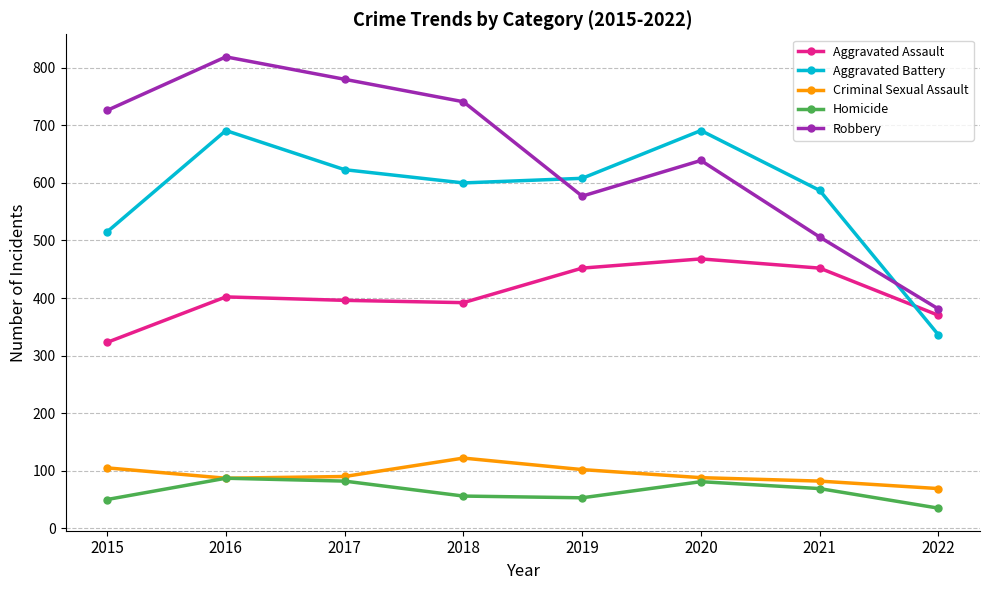

How many interior local valleys does the Homicide series have?

1